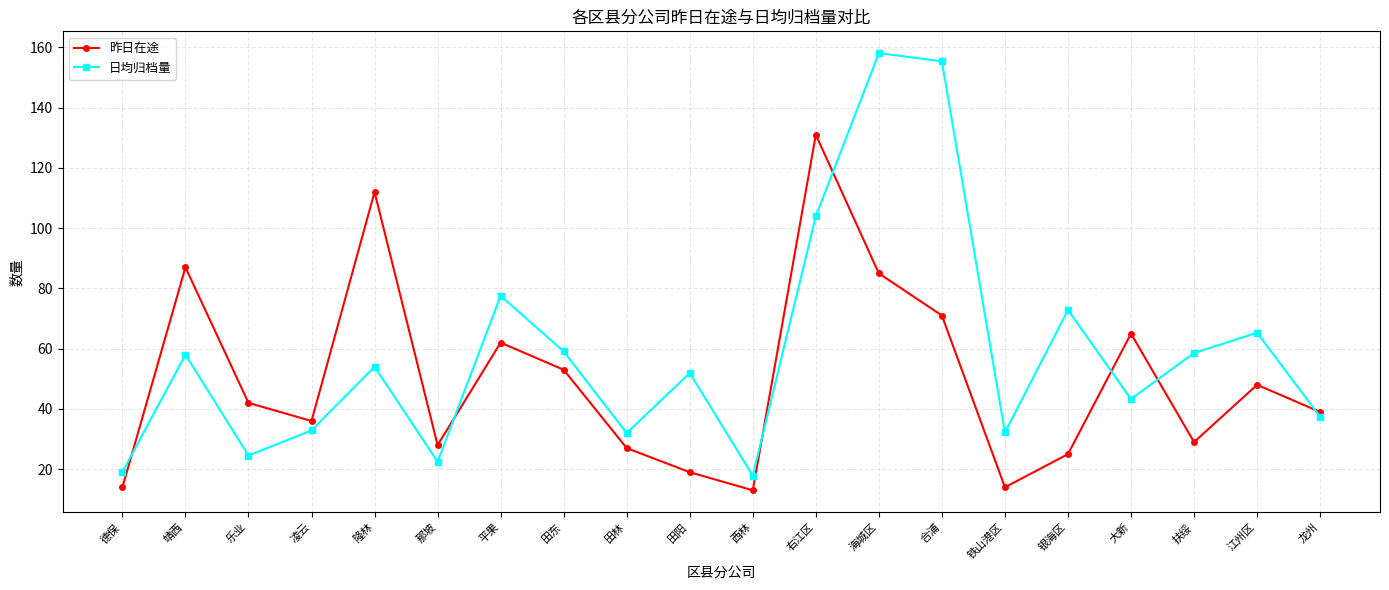

How many lines are shown in the chart?

2